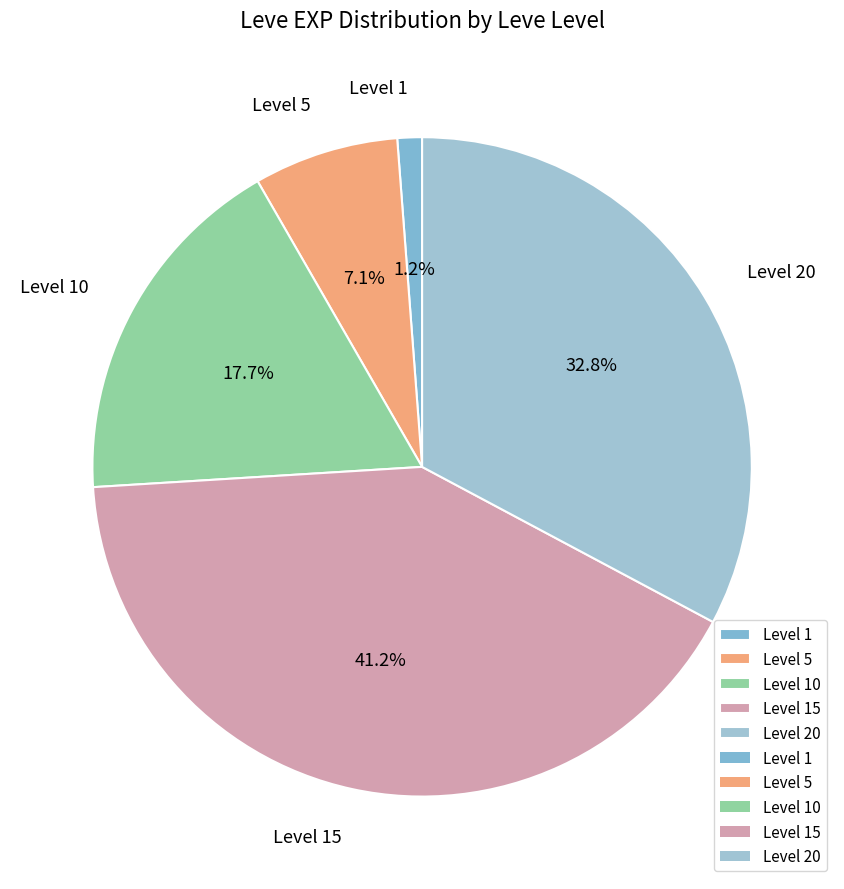

Which slice is the smallest?

Level 1